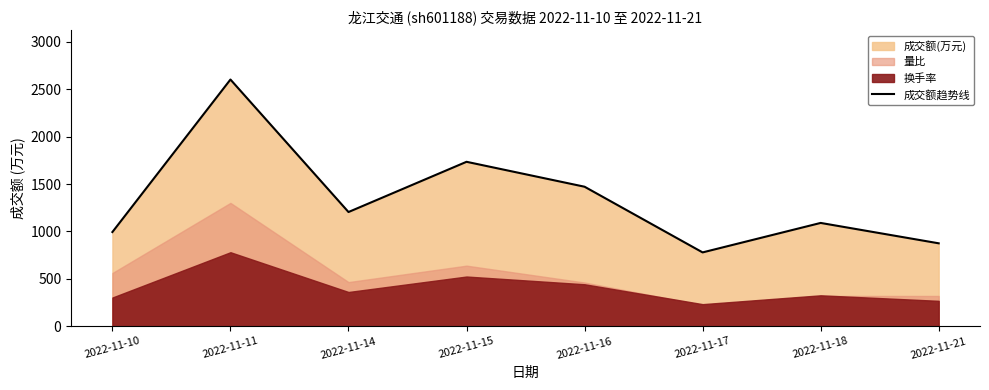

What is the difference between the maximum and second lowest values?

1728